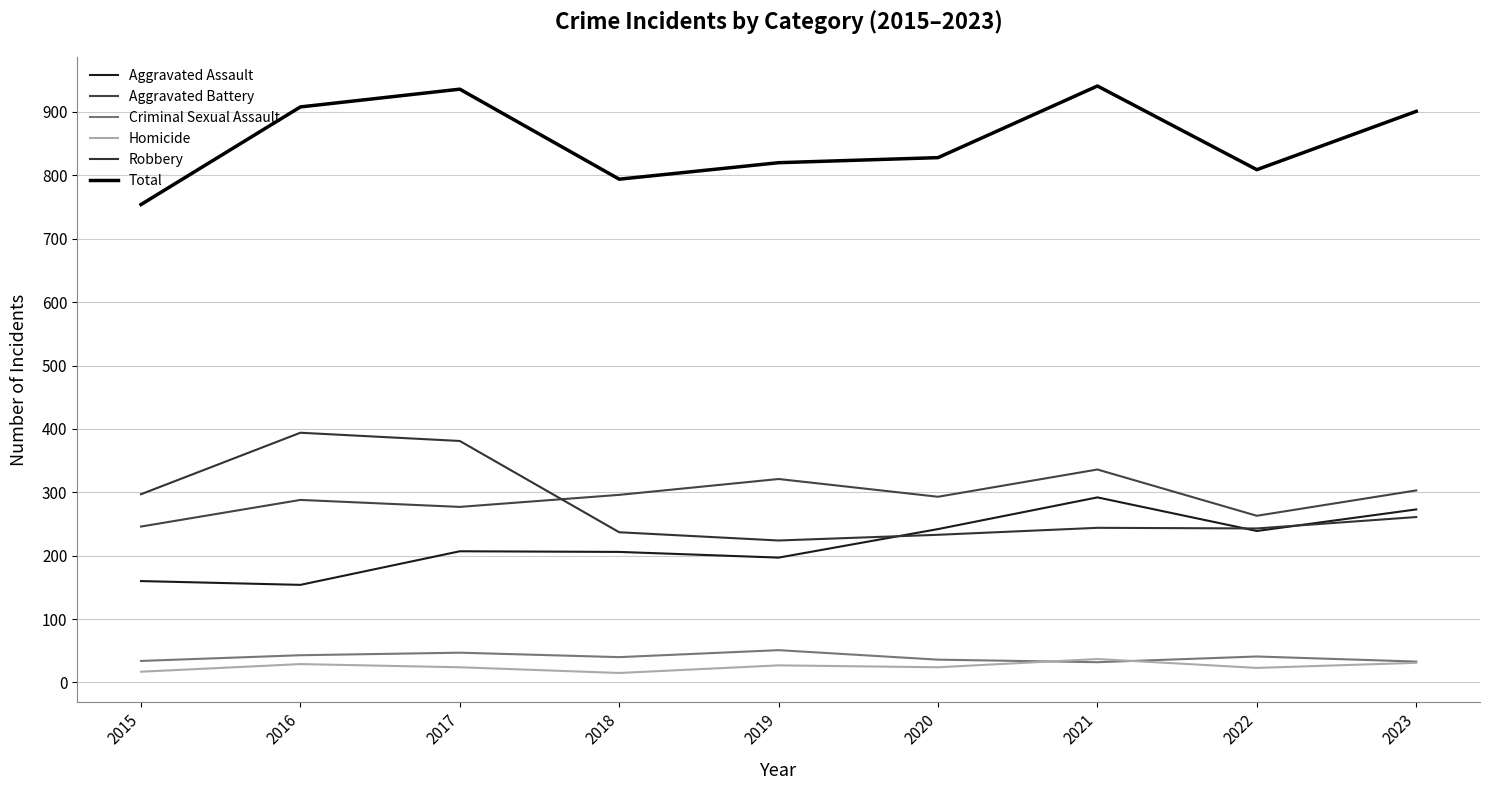

In Robbery, how many points are higher than both neighbors (excluding endpoints)?

2